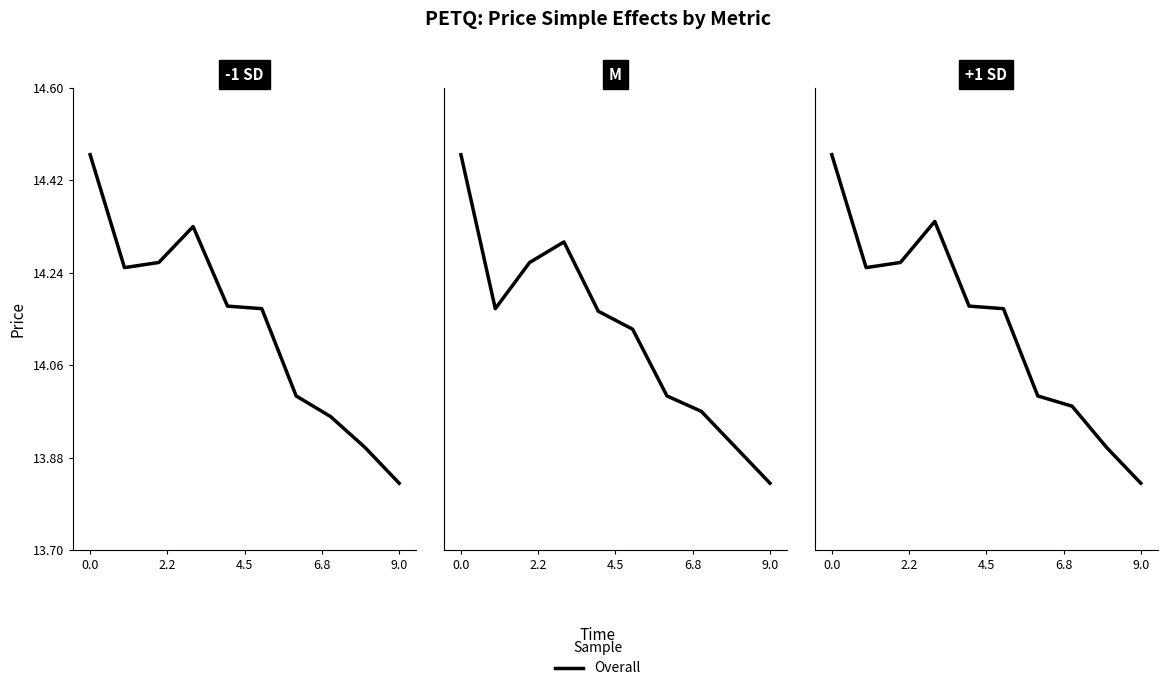

What is the change in value from 9.0 to 7?

-0.2